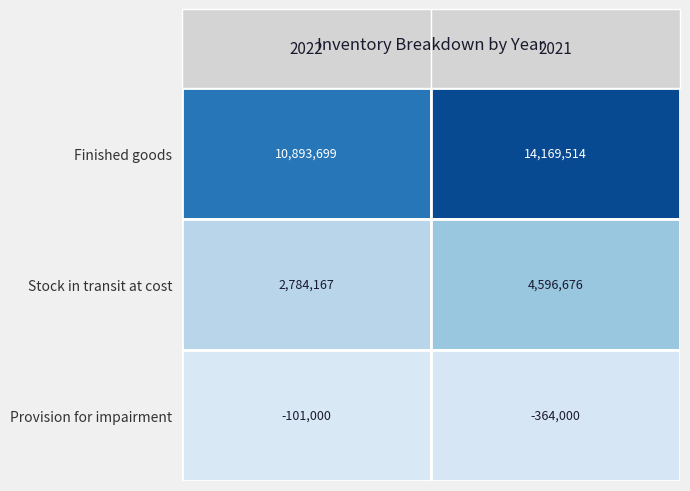

Count the number of data series in this chart.

3